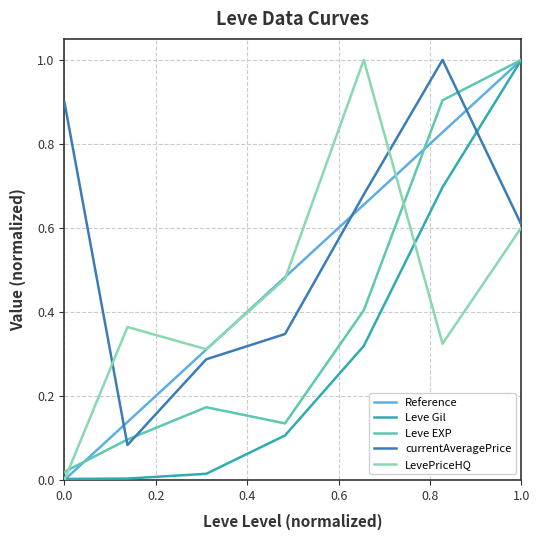

What is the highest value of the currentAveragePrice series?

1.0